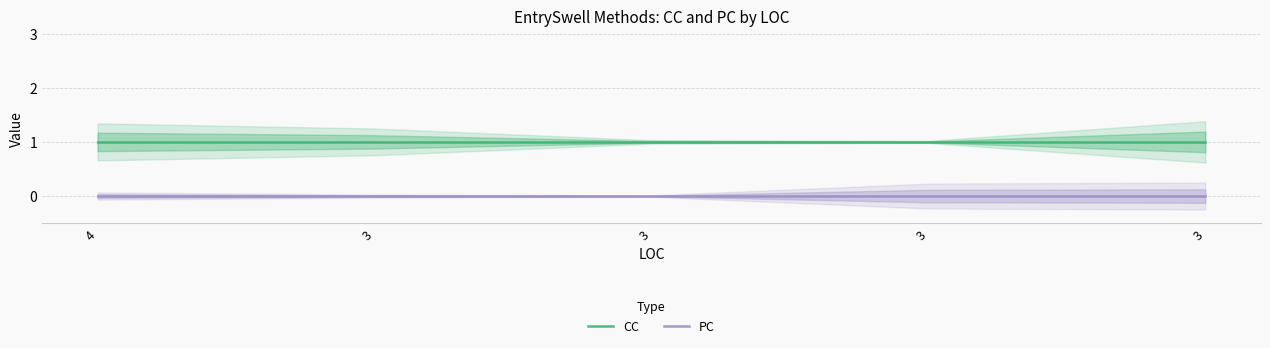

Reading left to right, what are all the values shown in this chart?

CC: 1	1	1	1	1
PC: 0	0	0	0	0